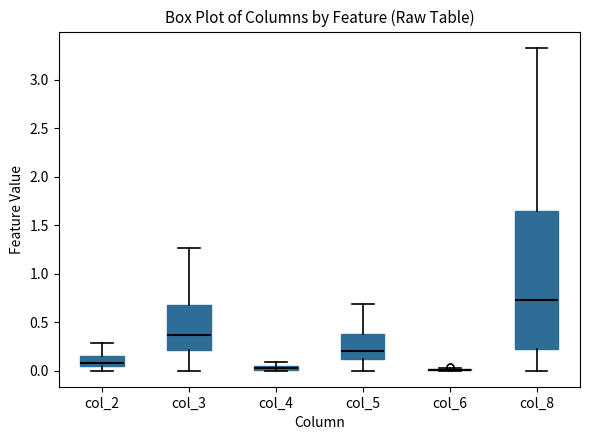

Where is the upper edge of the box for col_8 on the y-axis? The values are not printed on the chart, so give them approximately, as read against the axis.

1.65